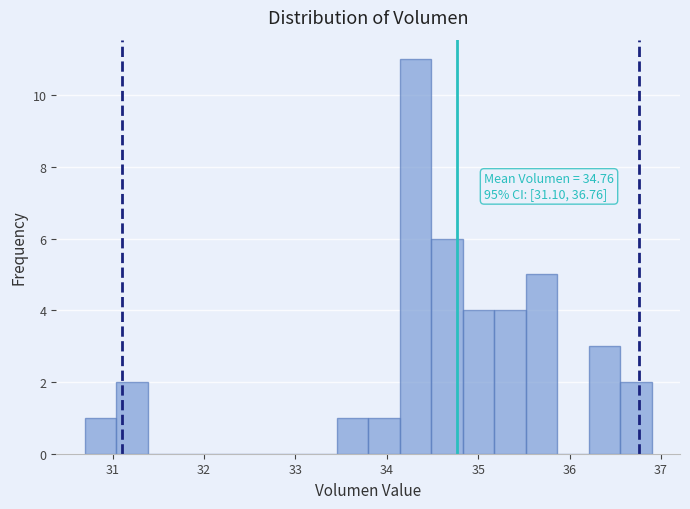

Around what value on the x-axis is the tallest bar? Give the approximate position of its centre, as read against the axis.

34.3